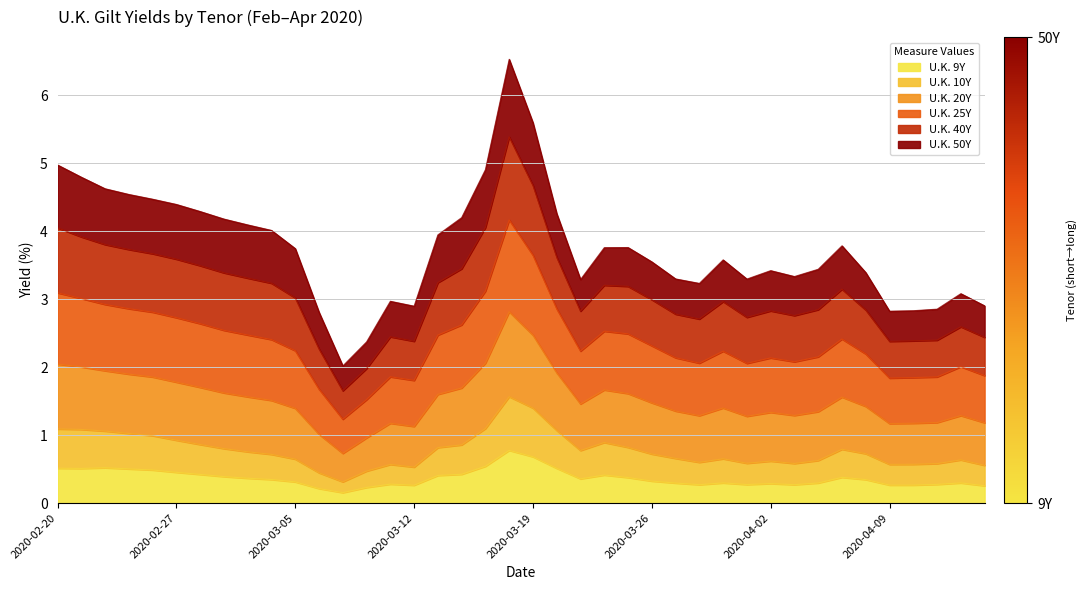

How many data points in U.K. 40Y are less than 3?

9